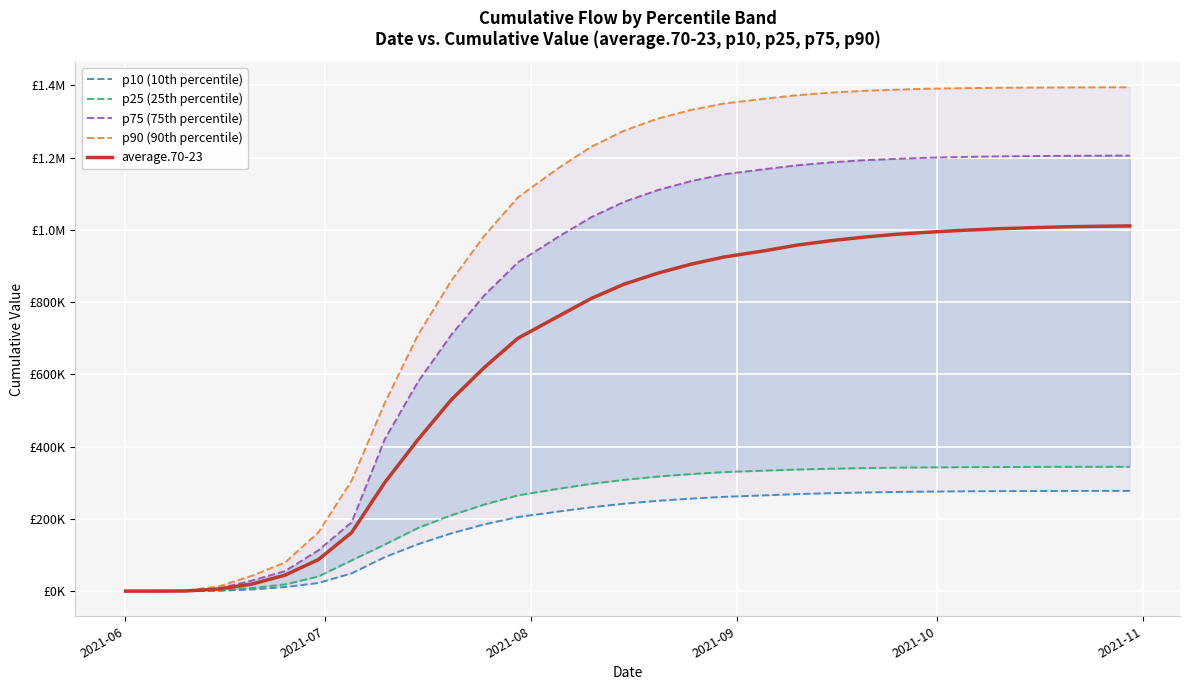

Count the number of categories in the chart.

31